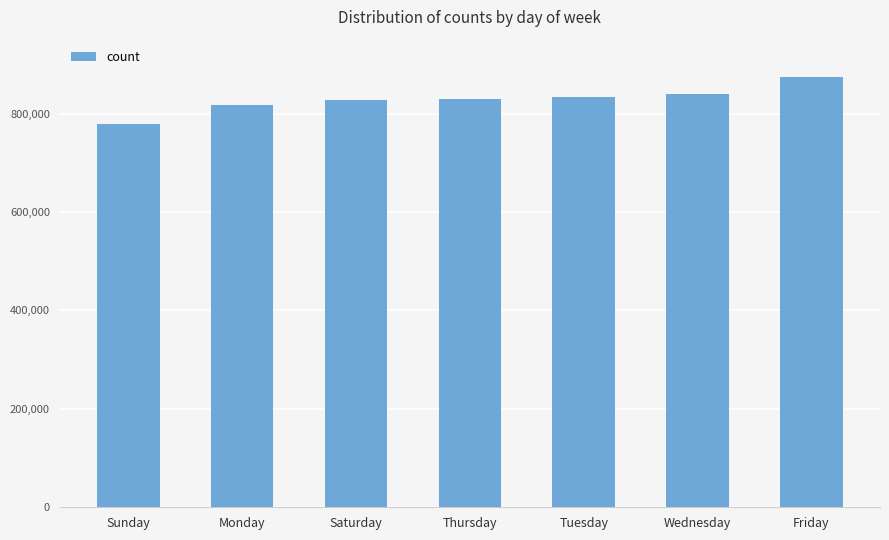

True or false: the data shows 828943 at Thursday.

True